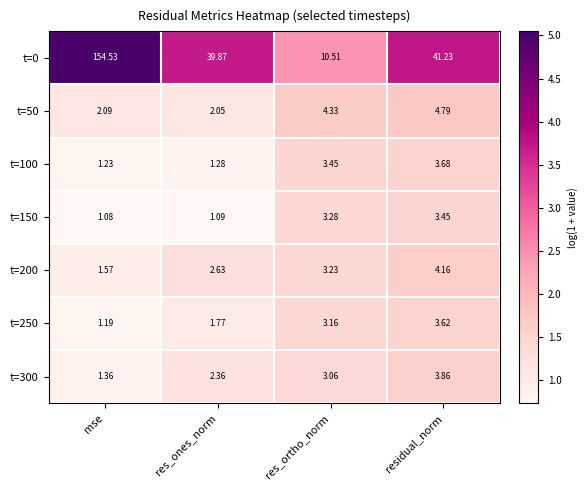

Which series has the largest total across all categories?

t=0